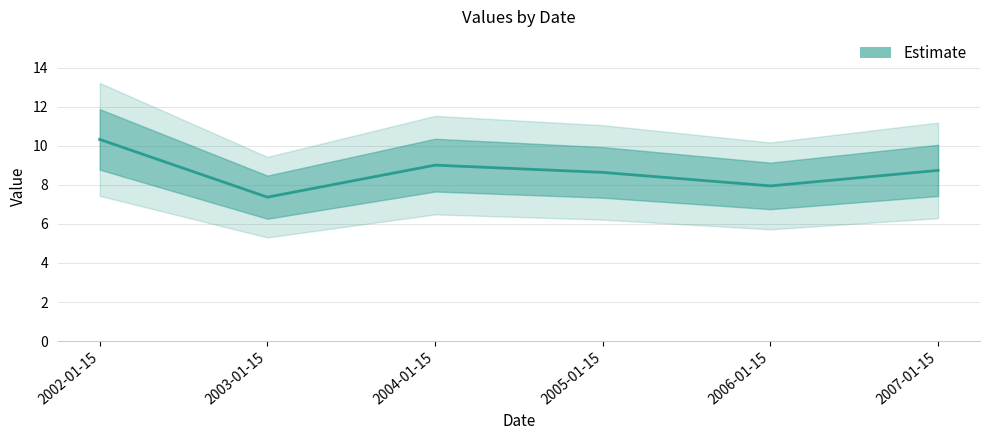

Where is the first local maximum?

2004-01-15